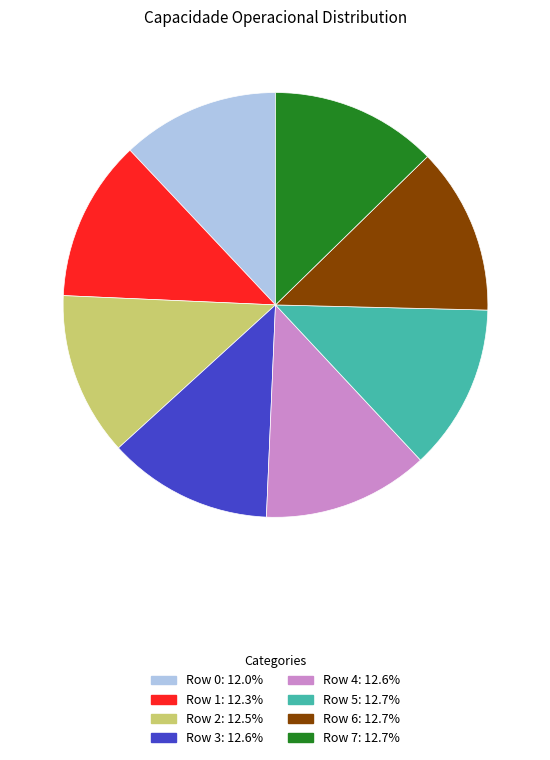

What is the ratio of the value at Row 6 to the value at Row 5?

1.0